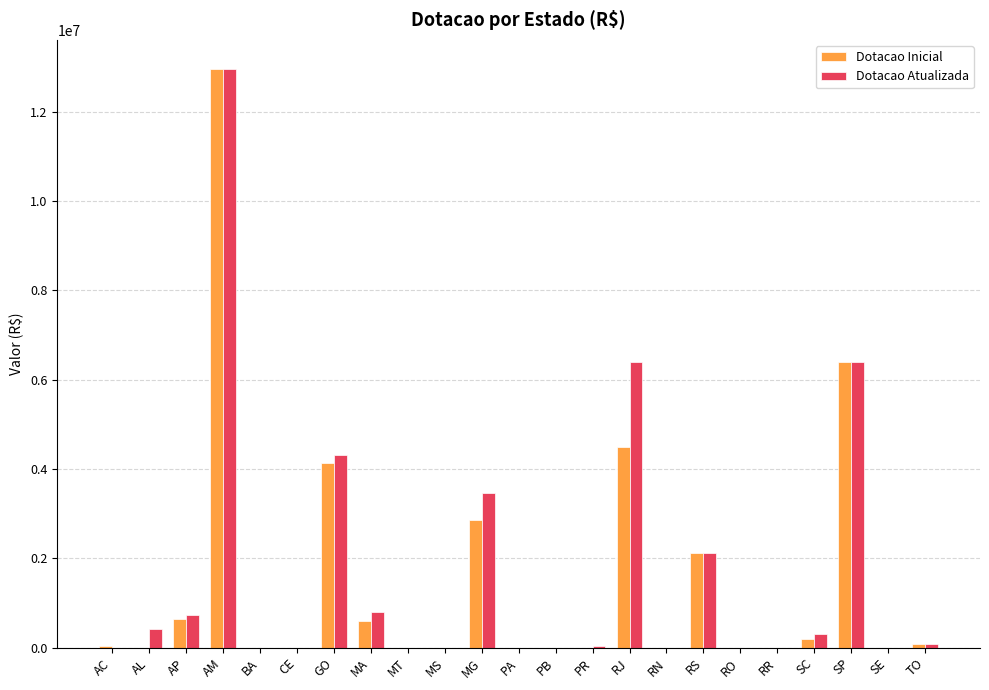

What is the maximum value shown in the chart?

12960000.0